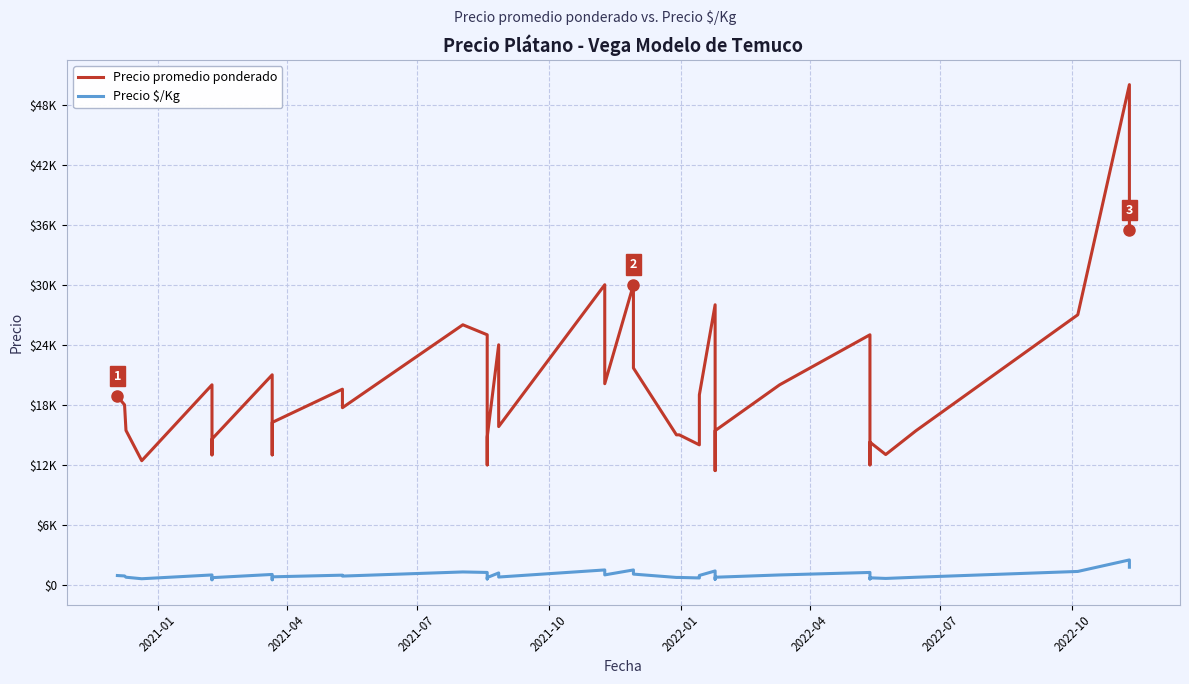

In Precio $/Kg, how many points are higher than both neighbors (excluding endpoints)?

11